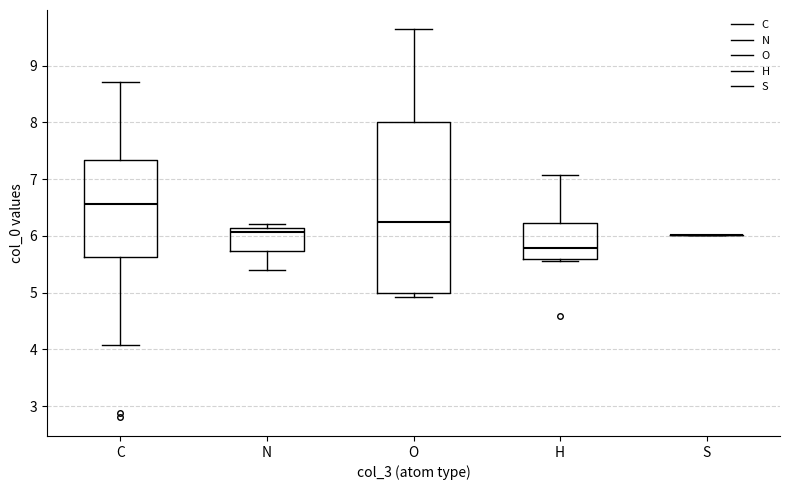

Comparing the boxes themselves (not the whiskers), which one is the tallest?

O